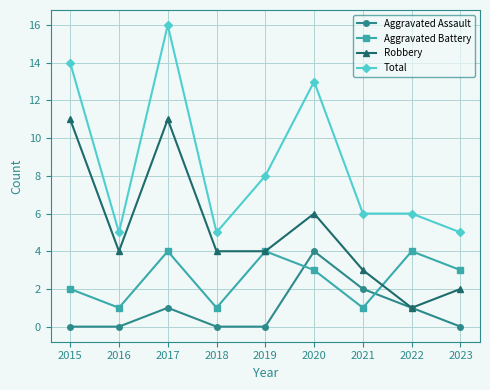

Reading left to right, transcribe all the data shown in this chart.

Aggravated Assault: 0	0	1	0	0	4	2	1	0
Aggravated Battery: 2	1	4	1	4	3	1	4	3
Robbery: 11	4	11	4	4	6	3	1	2
Total: 14	5	16	5	8	13	6	6	5